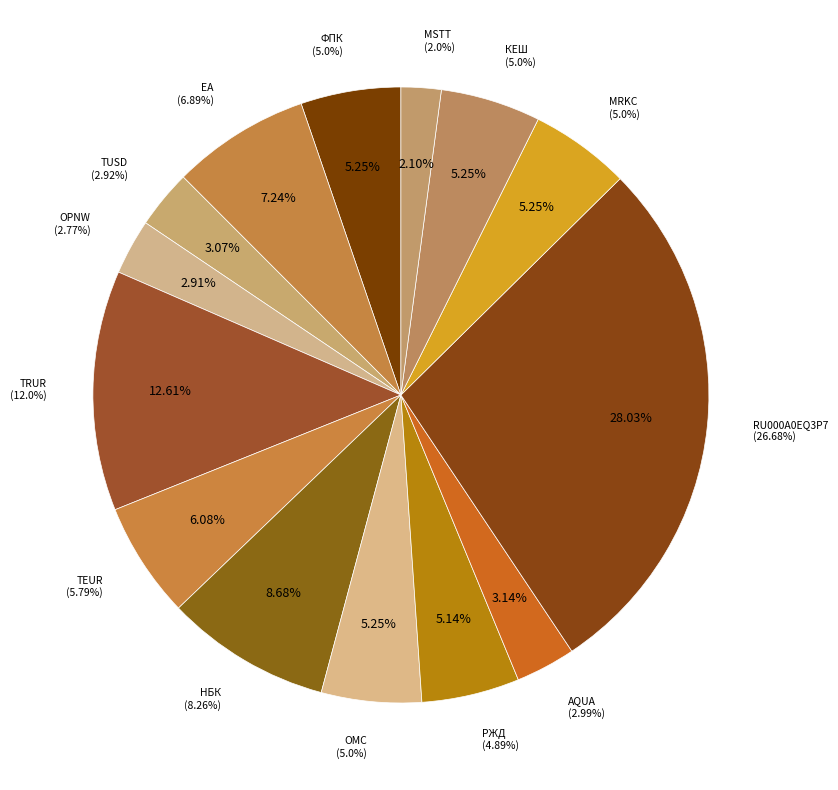

How many slices are in this pie chart?

14